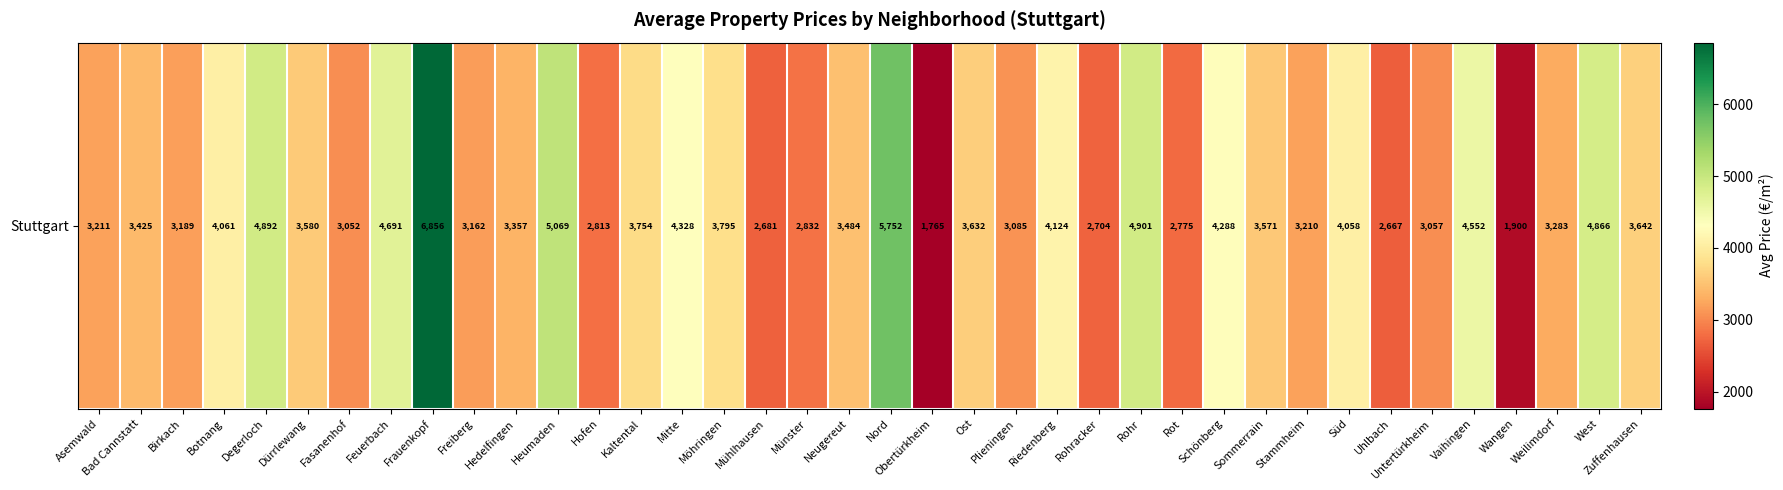

Rank the categories by value from highest to lowest.

Frauenkopf, Nord, Heumaden, Rohr, Degerloch, West, Feuerbach, Vaihingen, Mitte, Schönberg, Riedenberg, Botnang, Süd, Möhringen, Kaltental, Zuffenhausen, Ost, Dürrlewang, Sommerrain, Neugereut, Bad Cannstatt, Hedelfingen, Weilimdorf, Asemwald, Stammheim, Birkach, Freiberg, Plieningen, Untertürkheim, Fasanenhof, Münster, Hofen, Rot, Rohracker, Mühlhausen, Uhlbach, Wangen, Obertürkheim